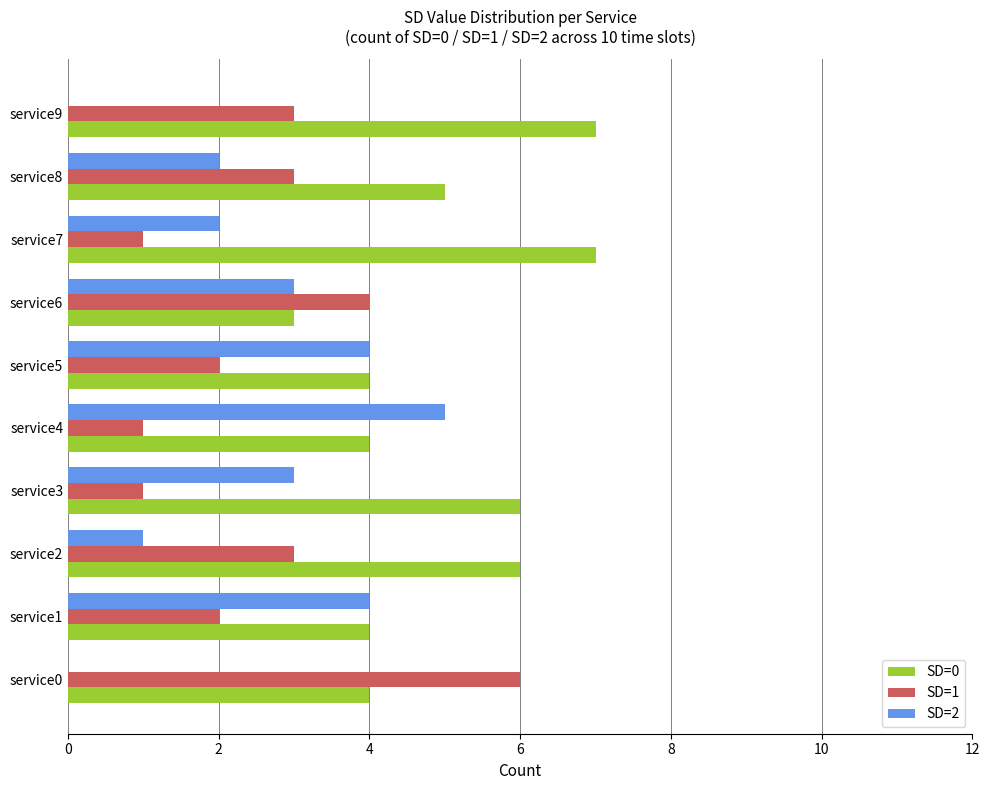

Between service3 and service9, which series saw the biggest shift?

SD=2